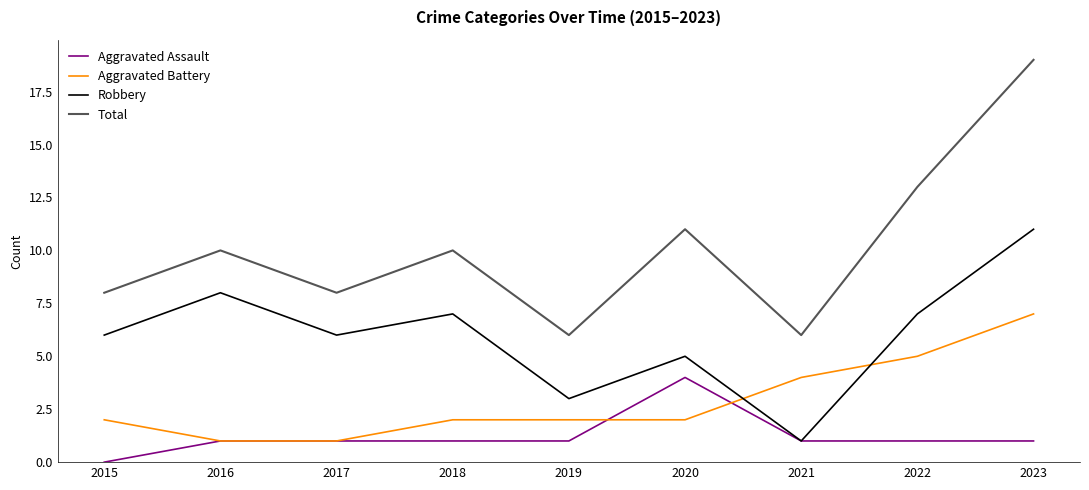

Is it true that Robbery equals 7 at 2018?

True